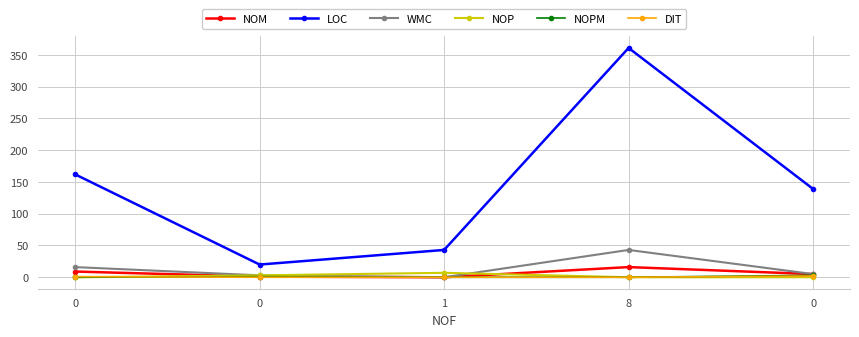

Reading left to right, transcribe all the data shown in this chart.

NOM: 9	1	0	16	5
LOC: 162	20	43	361	139
WMC: 16	3	0	43	5
NOP: 0	3	7	0	0
NOPM: 0	1	0	0	3
DIT: 1	0	0	0	2